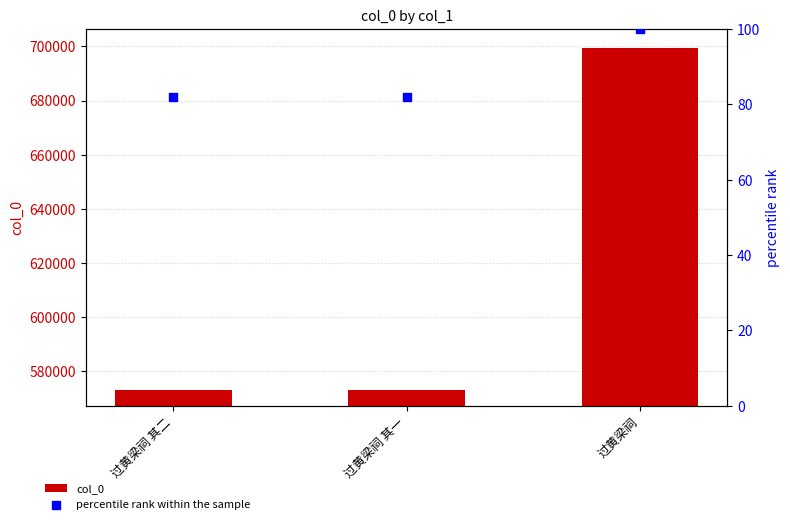

Which series contains the highest Y value?

col_0